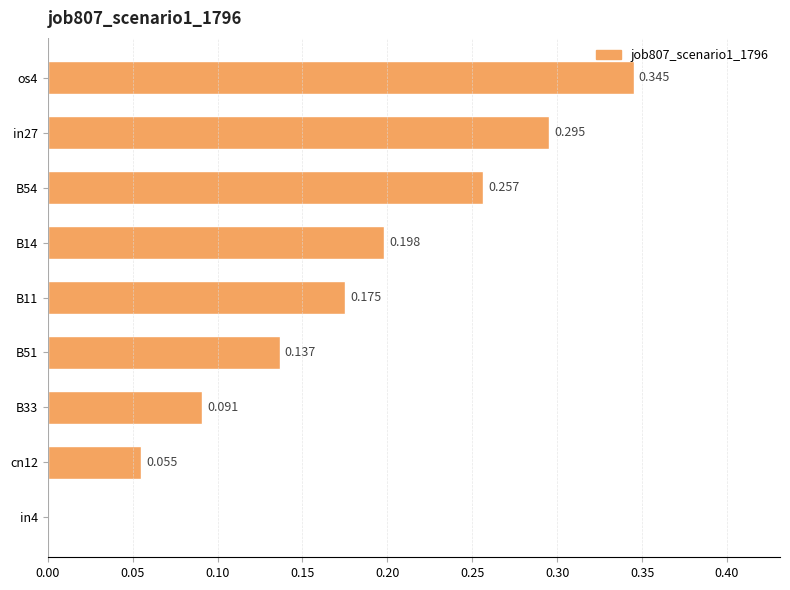

What is the difference between the maximum and minimum values?

0.3